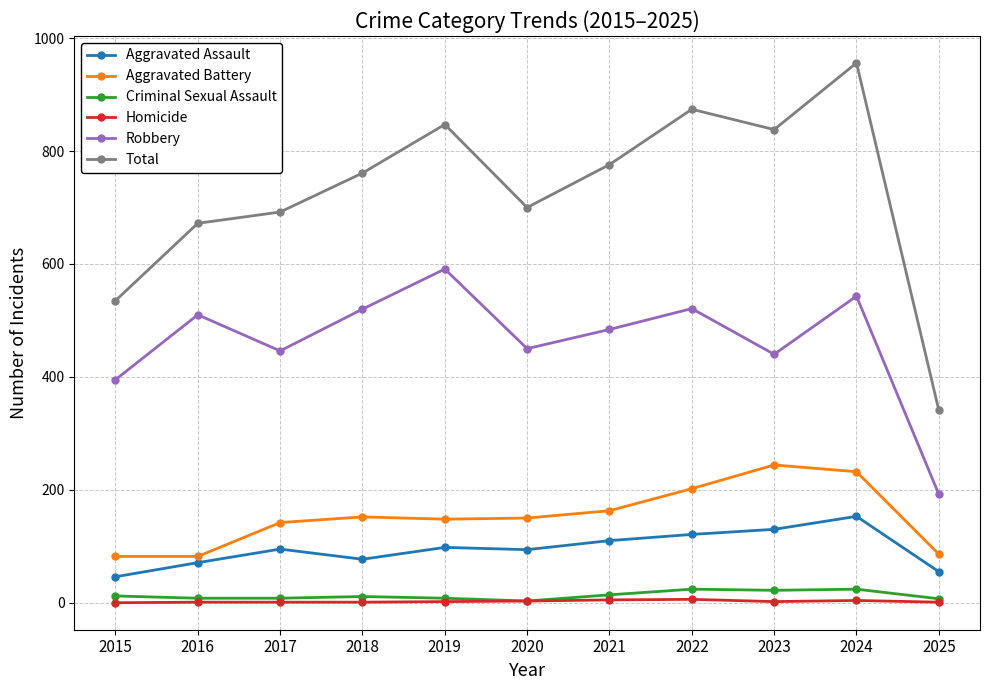

True or false: Criminal Sexual Assault has more than 1 points higher than both neighbors.

True